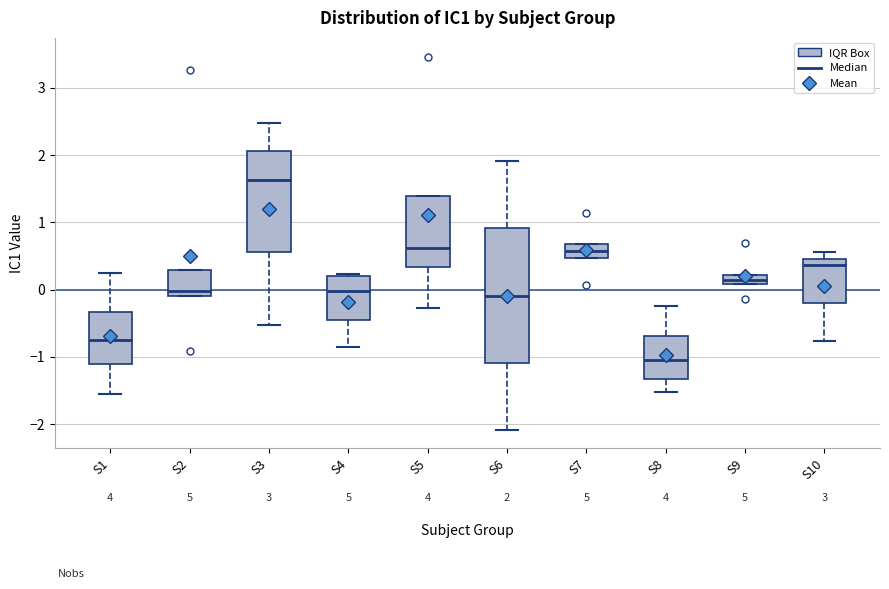

Which box is the tallest, from its lower edge to its upper edge?

S6